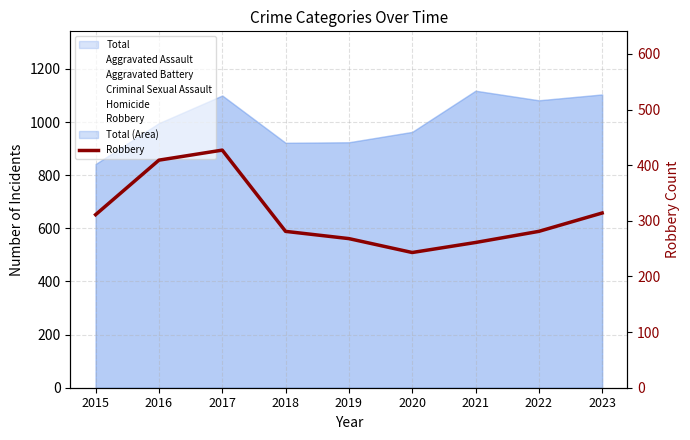

List the labels in order of value, largest first.

2017, 2016, 2023, 2015, 2018, 2022, 2019, 2021, 2020